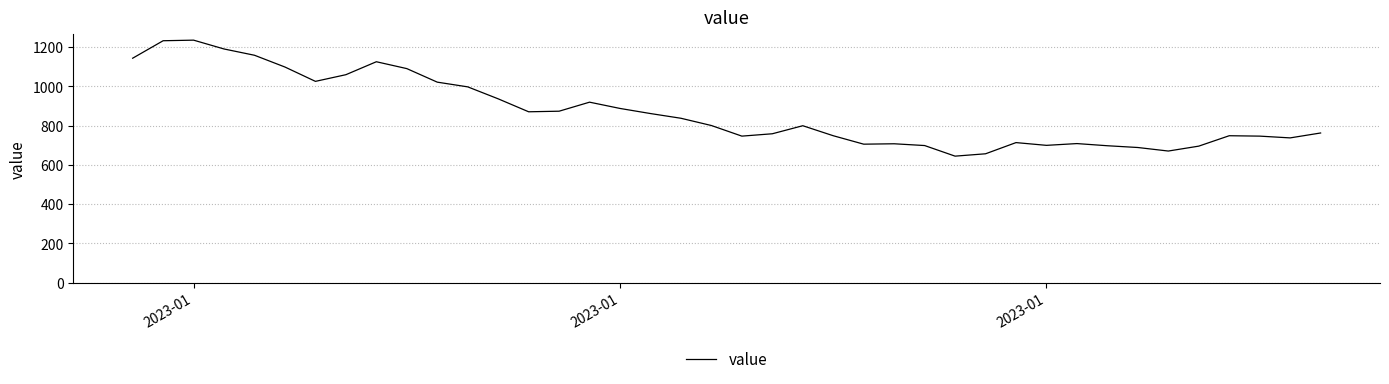

What is the smallest value displayed?

644